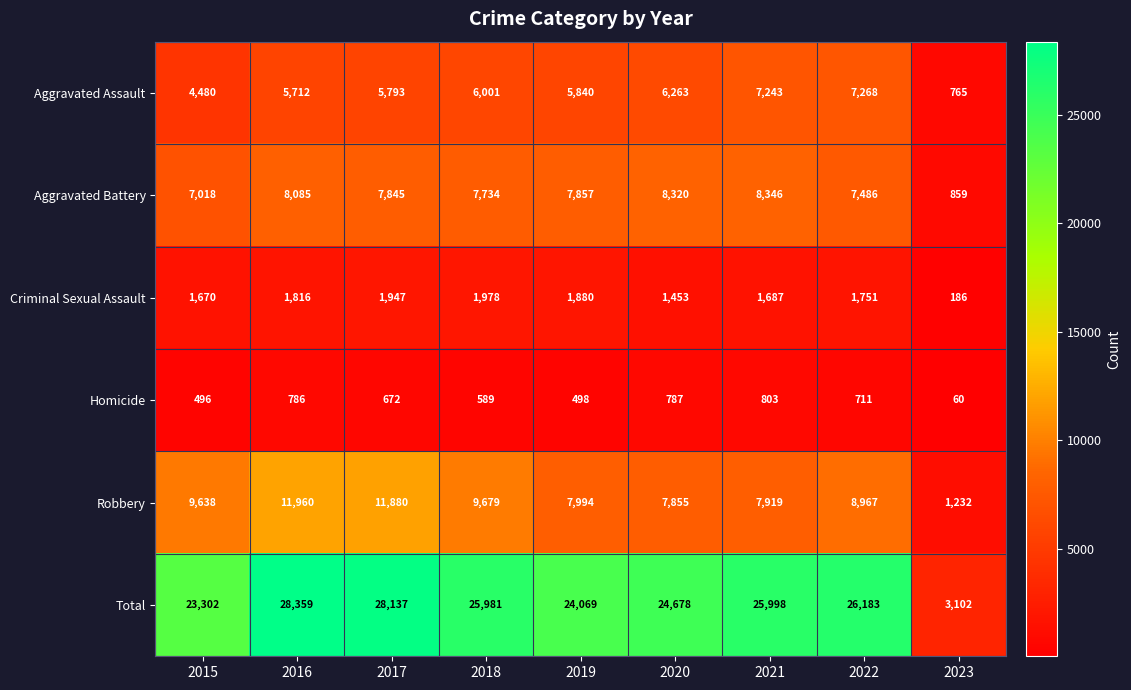

The value of Homicide at 2019 is 498. True or false?

True